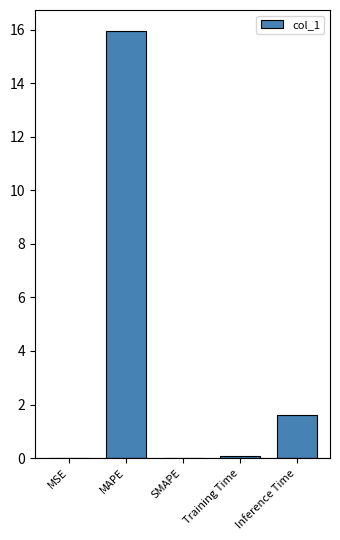

What is the approximate value at Training Time?

0.1